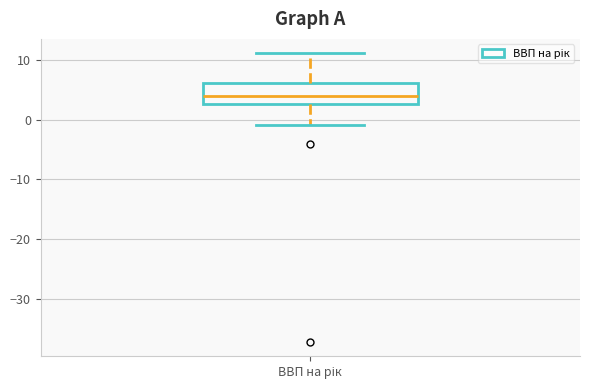

Where is the upper edge of the box for ВВП на рік on the y-axis? The values are not printed on the chart, so give them approximately, as read against the axis.

6